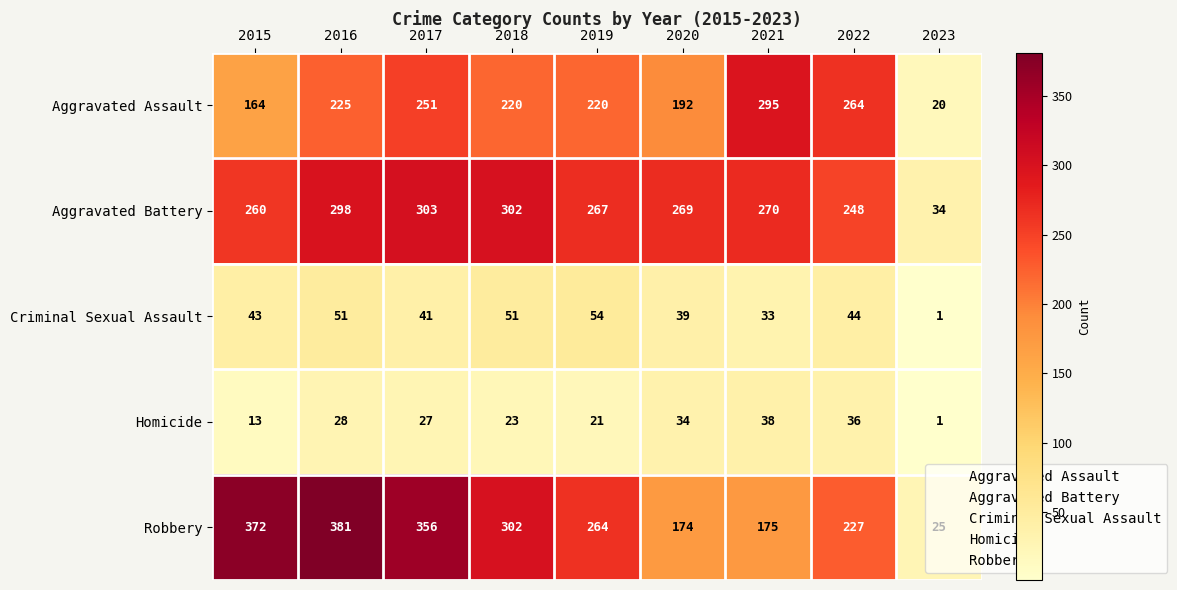

The Robbery series shows 356 at 2017. True or false?

True